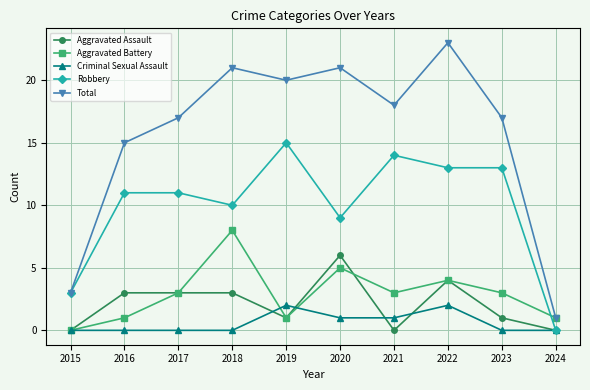

How many Aggravated Battery values are between 1 and 4?

7